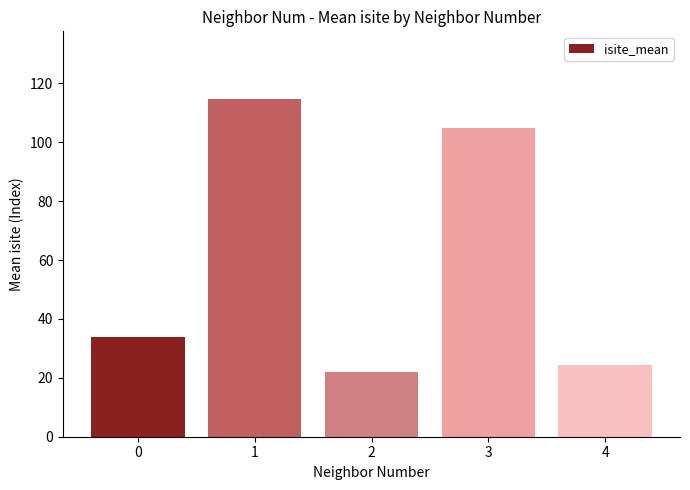

At which category does the chart reach its minimum across all series?

2